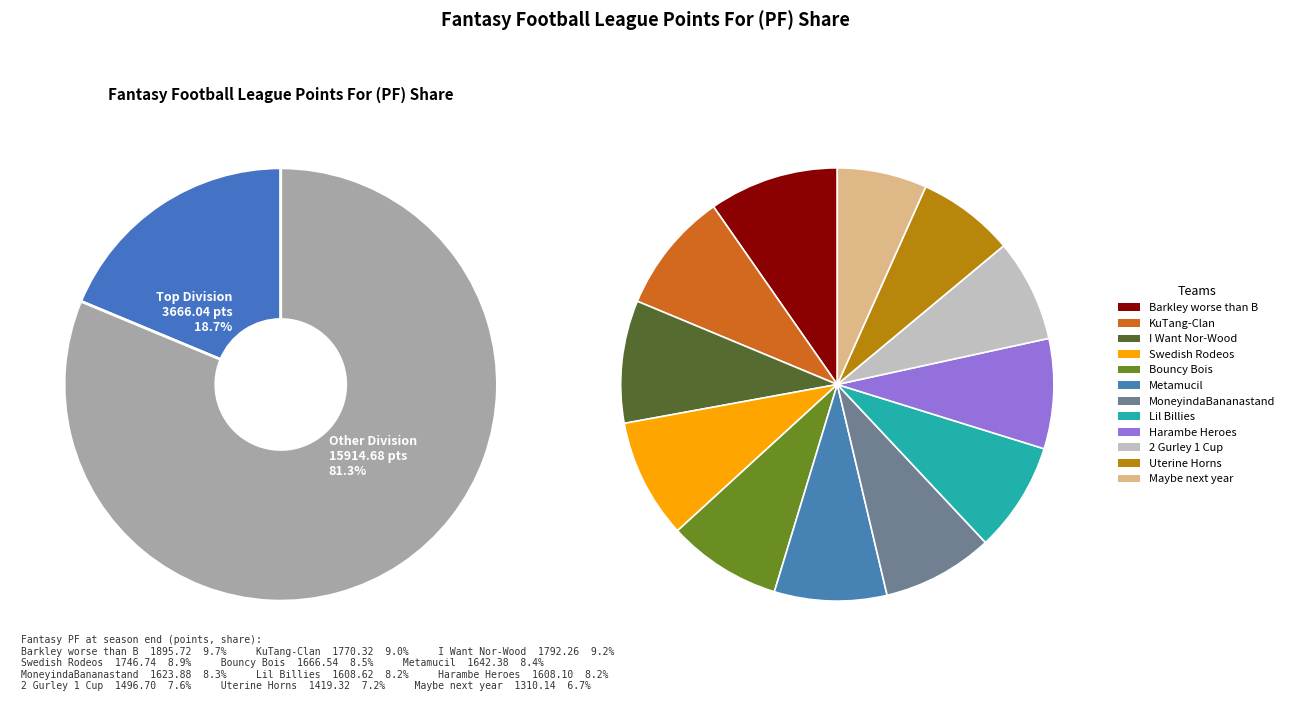

What percentage is NOT represented by Uterine Horns?

92.8%